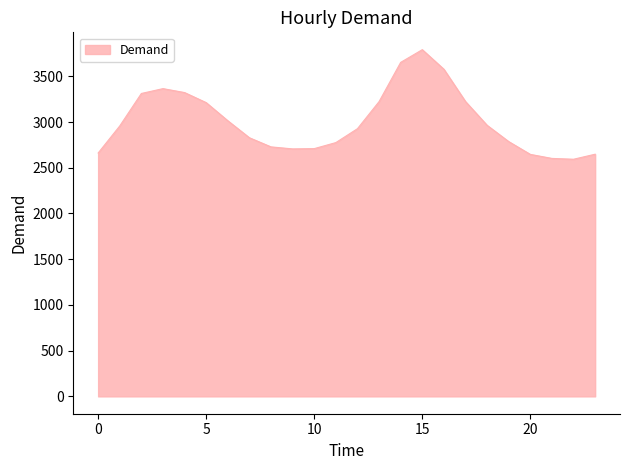

What is the difference between the maximum and minimum values?

1198